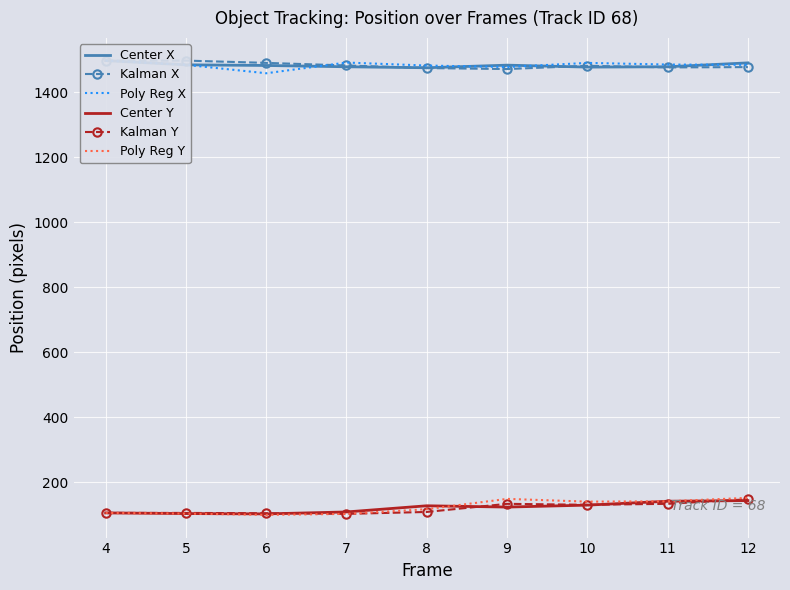

What is the value of the Kalman Y point at the 6th from the left?

133.0